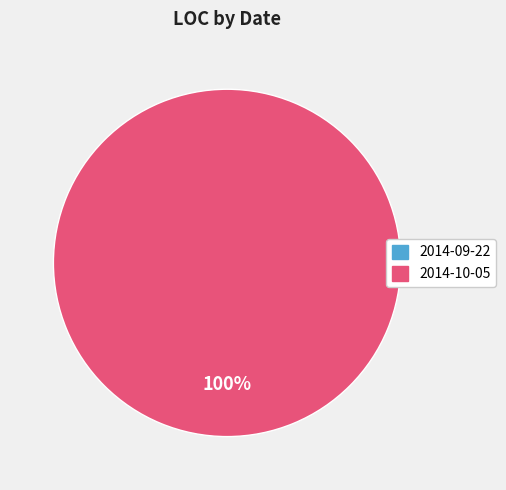

How many segments does this pie chart have?

2